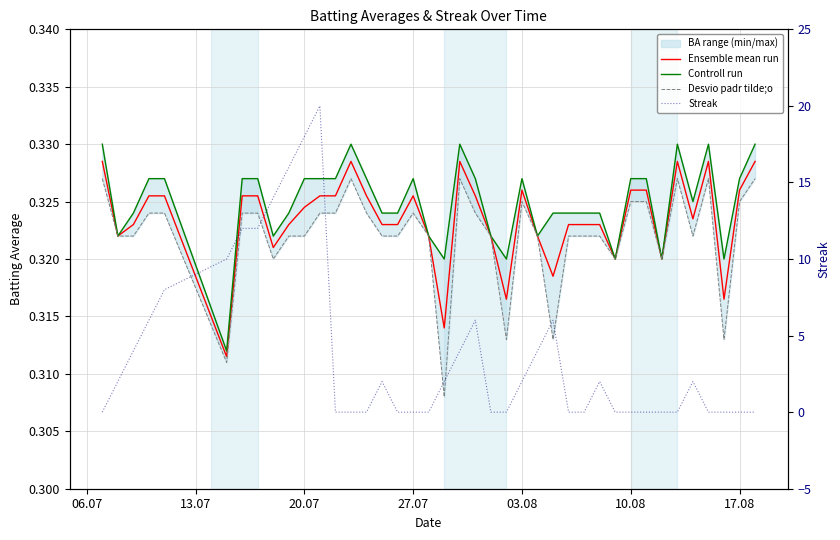

What is the average value of the Controll run series?

0.3